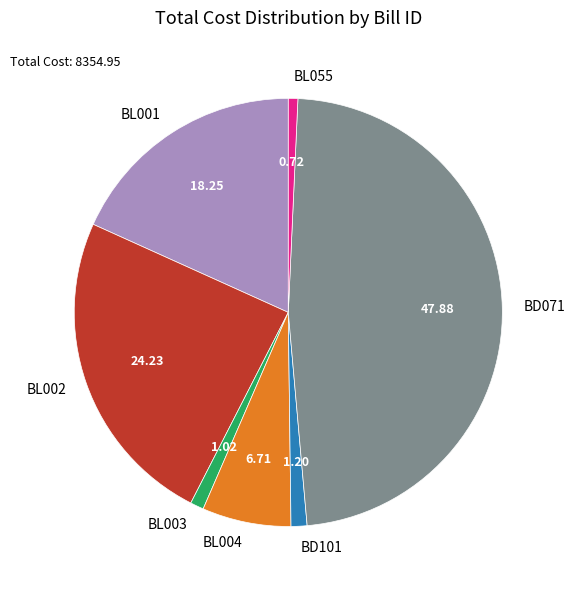

What is the ratio of the value at BL004 to the value at BL055?

9.3